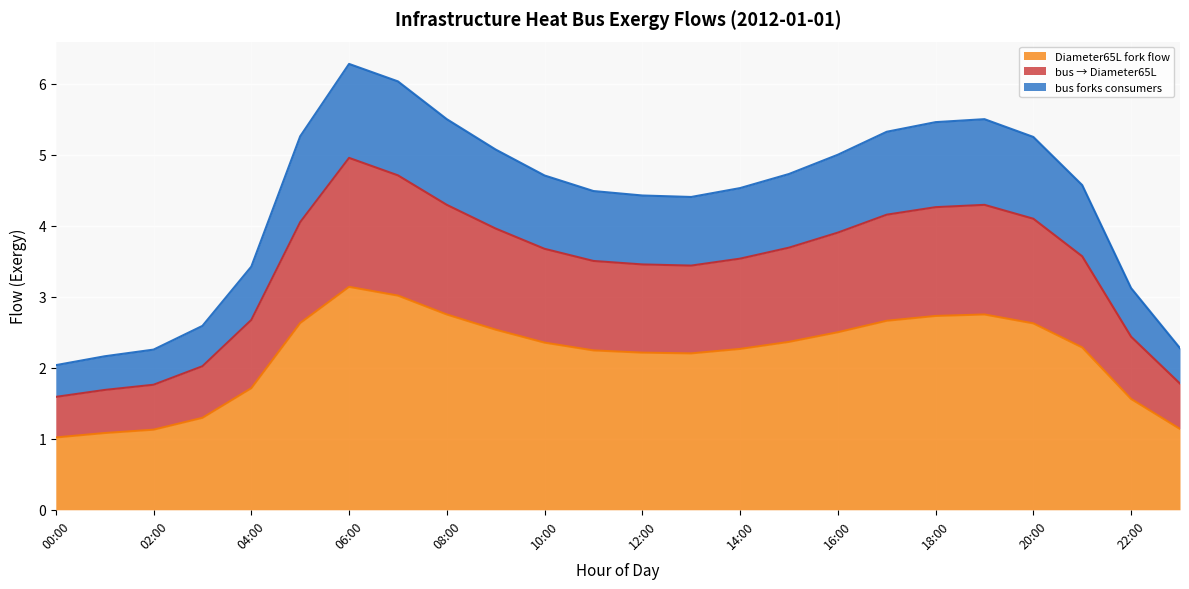

What is the total value across all series at 16:00?

5.0